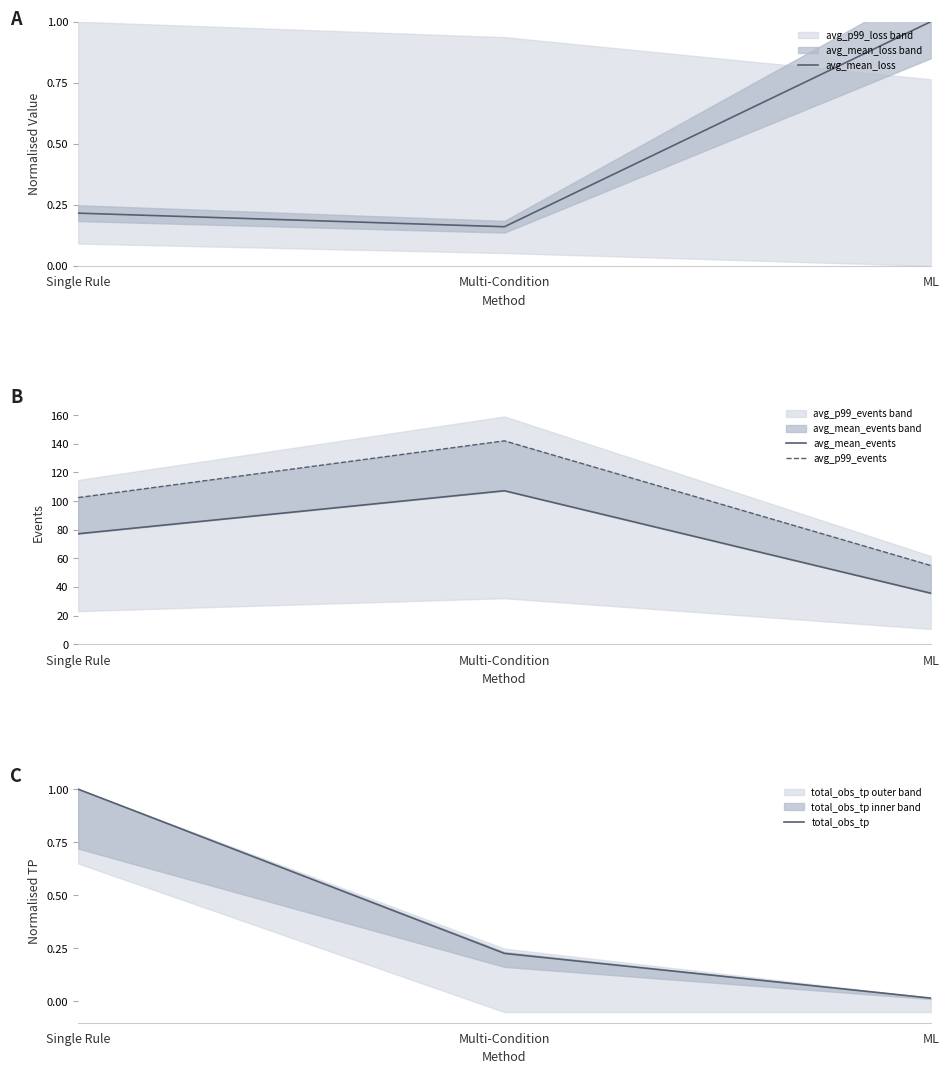

How many series are shown in this chart?

4